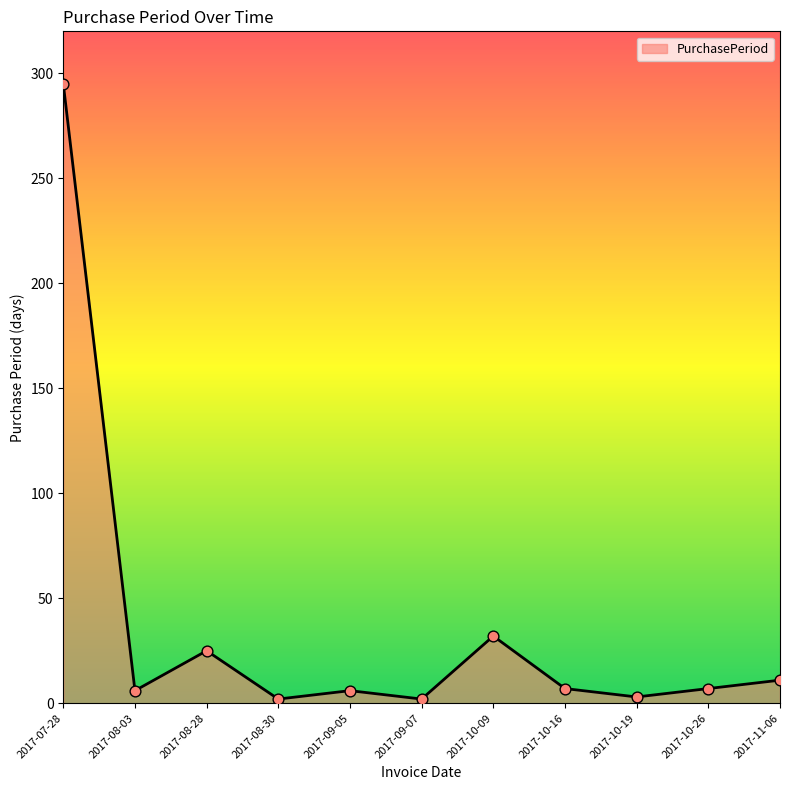

What is the change in value from 2017-08-30 to 2017-10-19?

+1